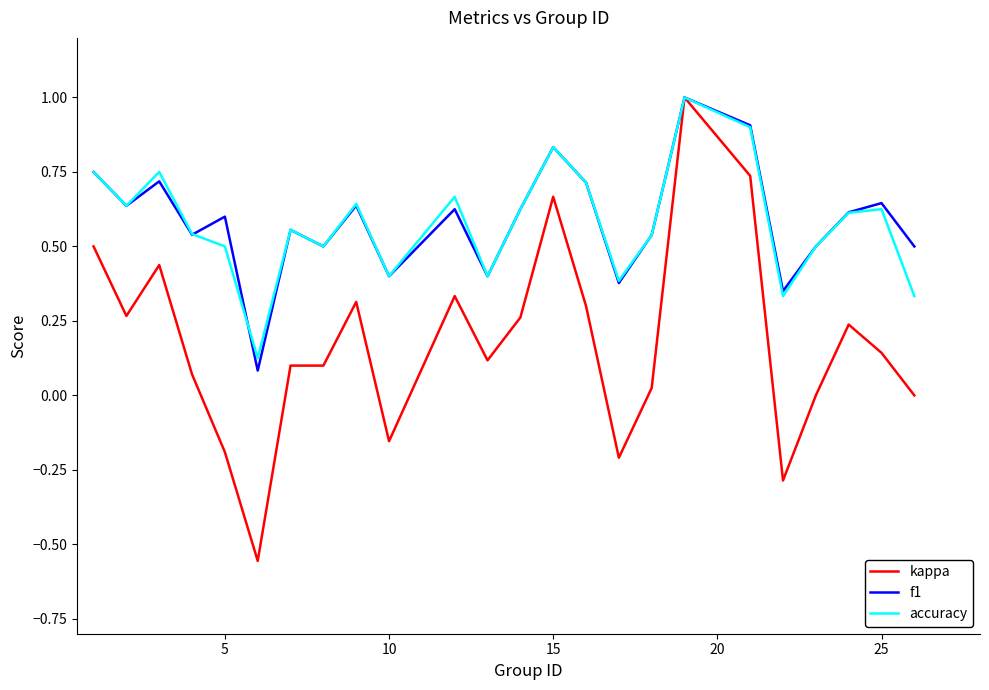

Which series has the widest spread of values?

kappa